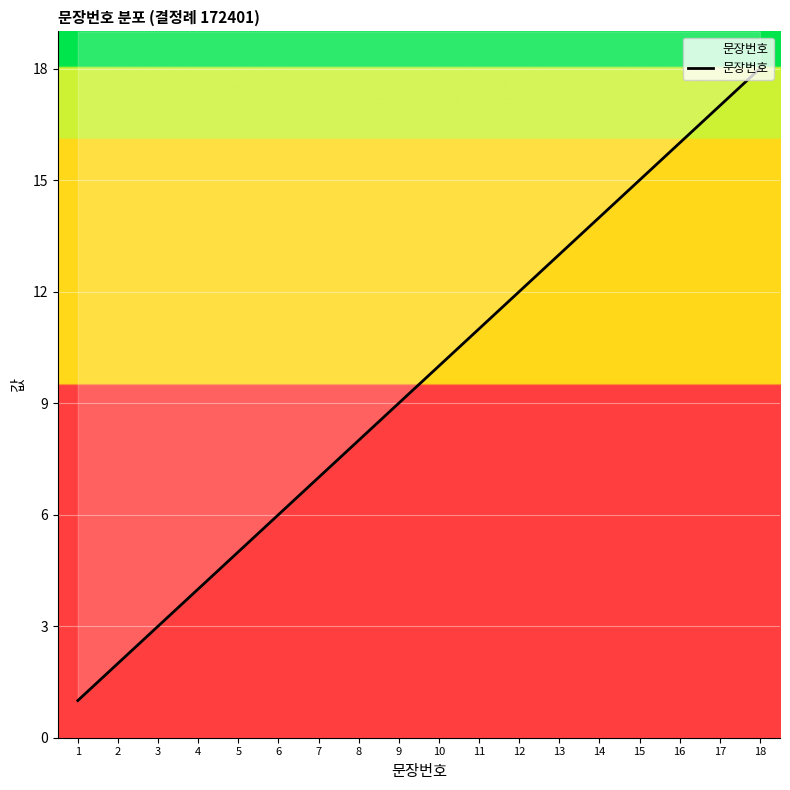

Reading right to left, extract all data points from this chart.

18=18	17=17	16=16	15=15	14=14	13=13	12=12	11=11	10=10	9=9	8=8	7=7	6=6	5=5	4=4	3=3	2=2	1=1